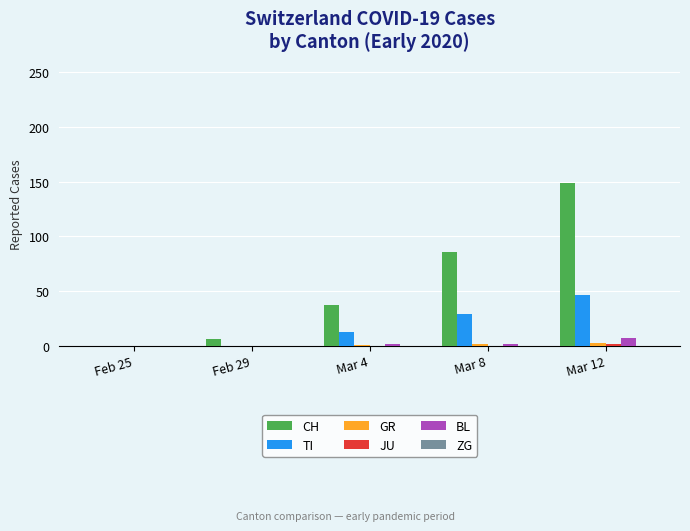

Between Feb 29 and Mar 12, which series saw the biggest shift?

CH